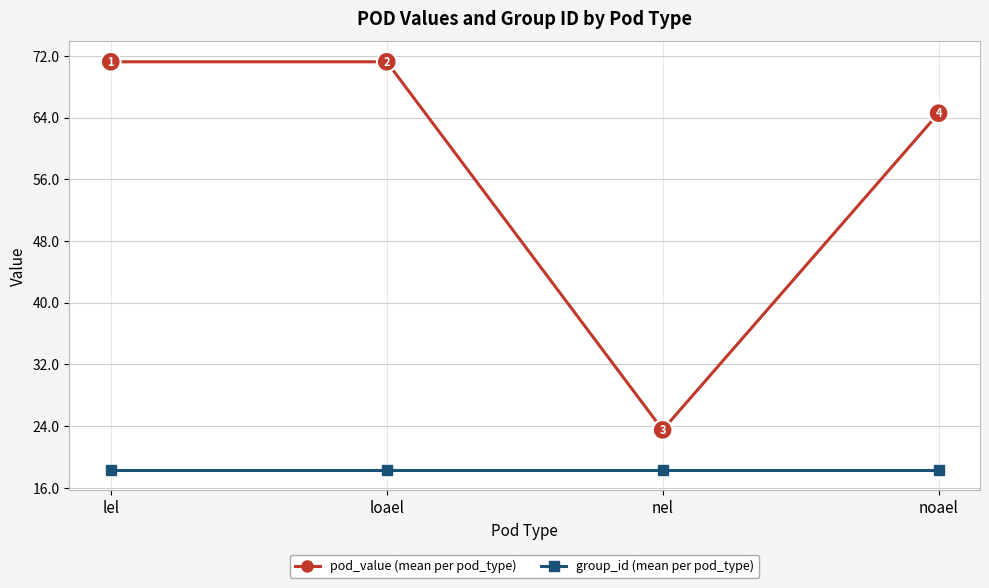

Rank the series at lel from lowest to highest value.

group_id (mean per pod_type), pod_value (mean per pod_type)